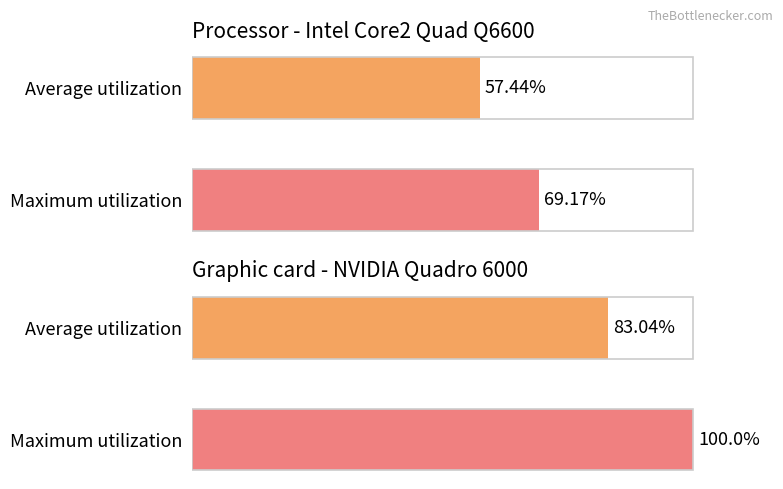

Where does the Maximum utilization series first go above 6?

1